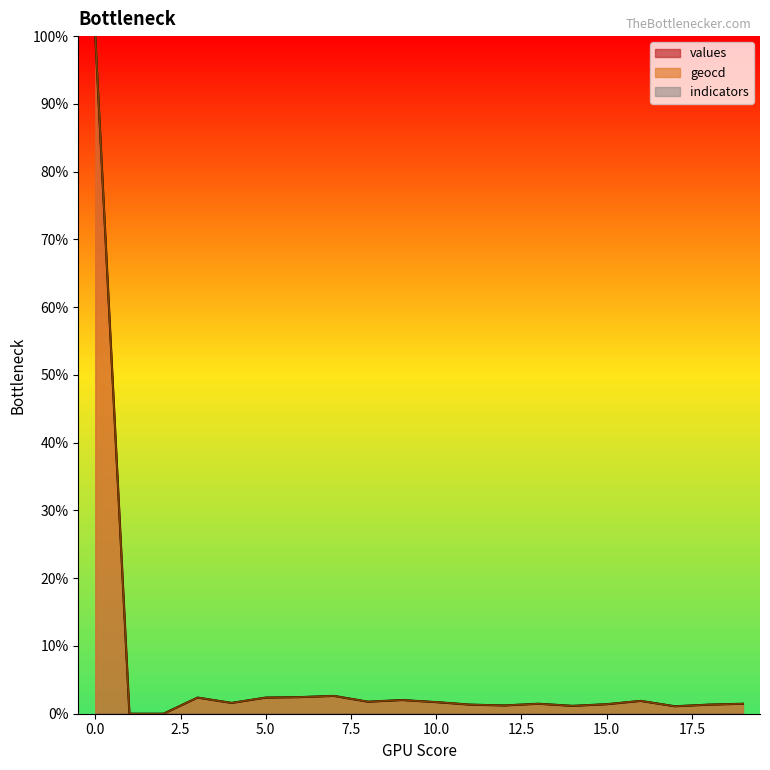

Between 2 and 17, which series saw the biggest shift?

geocd